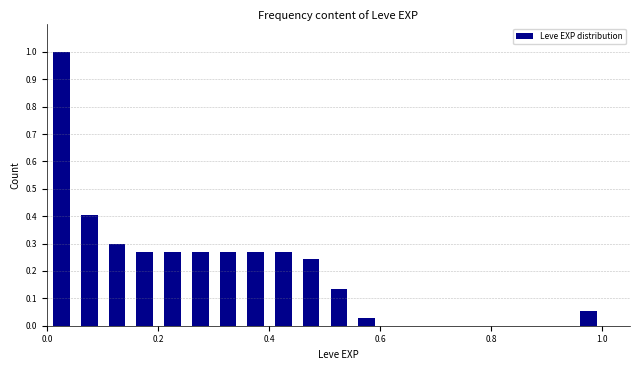

Around what value on the x-axis is the tallest bar? Give the approximate position of its centre, as read against the axis.

0.02